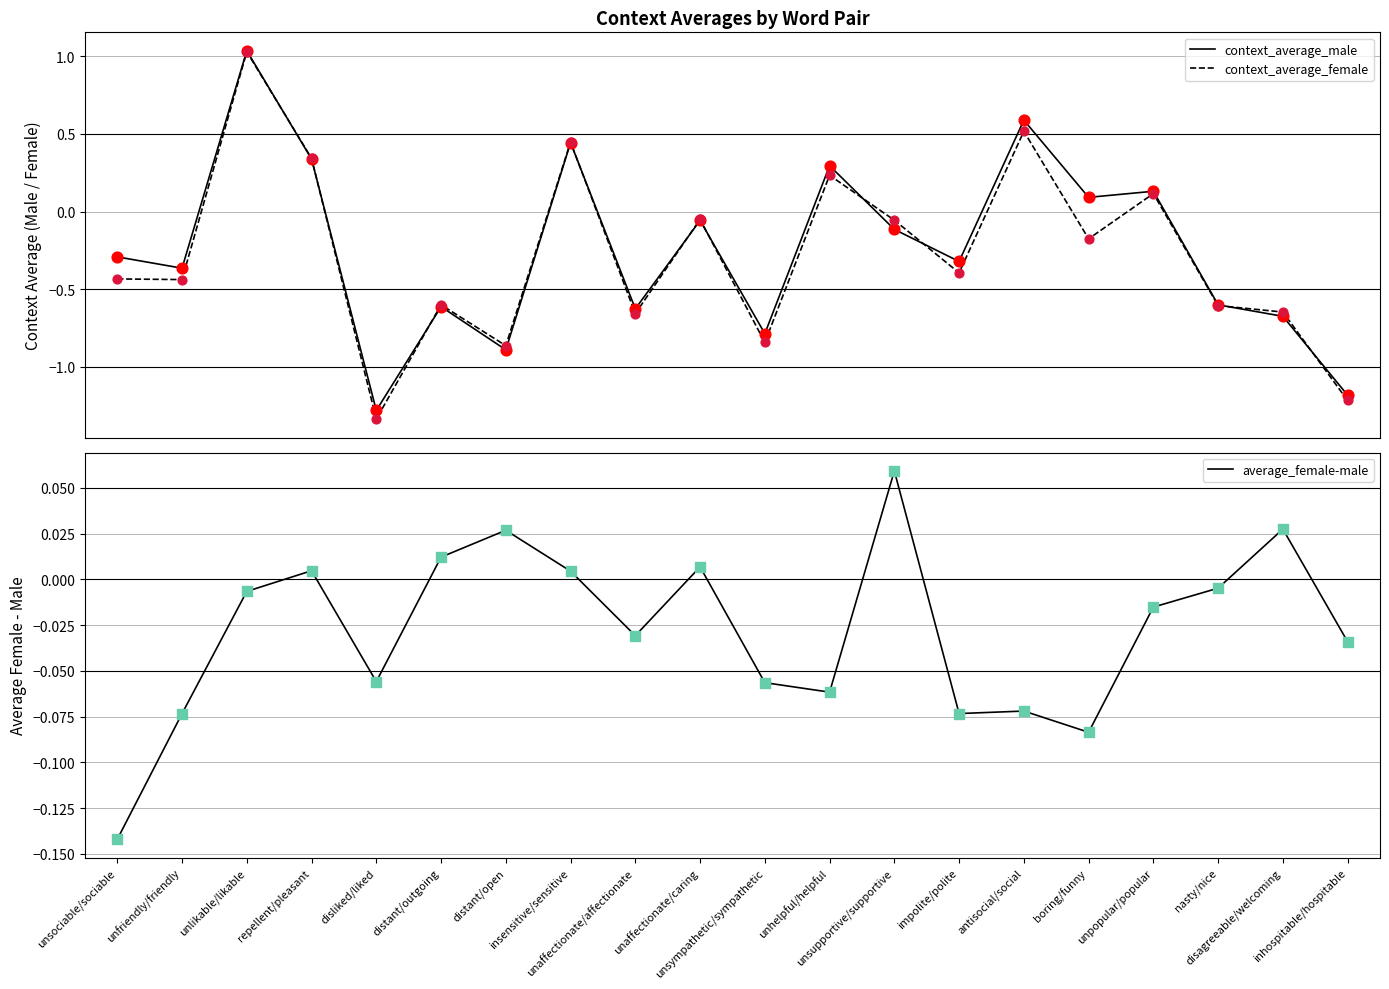

Which series reaches the minimum Y coordinate?

context_average_female